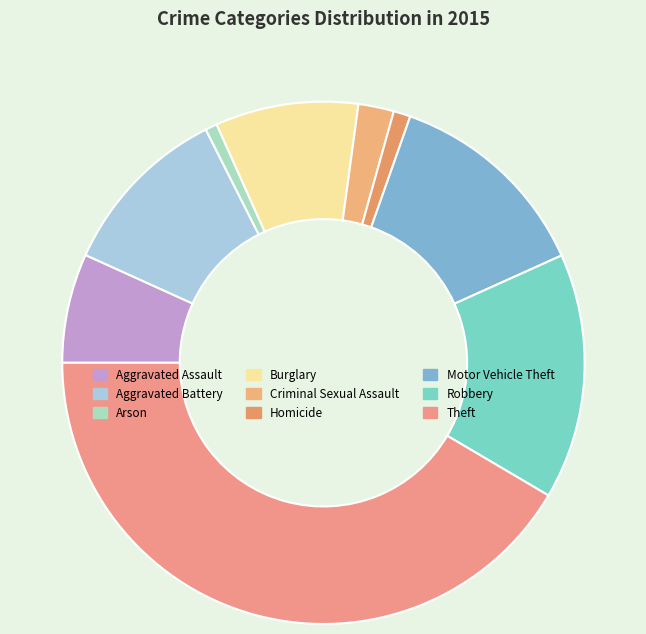

To the nearest percent, what portion does Homicide represent?

1%